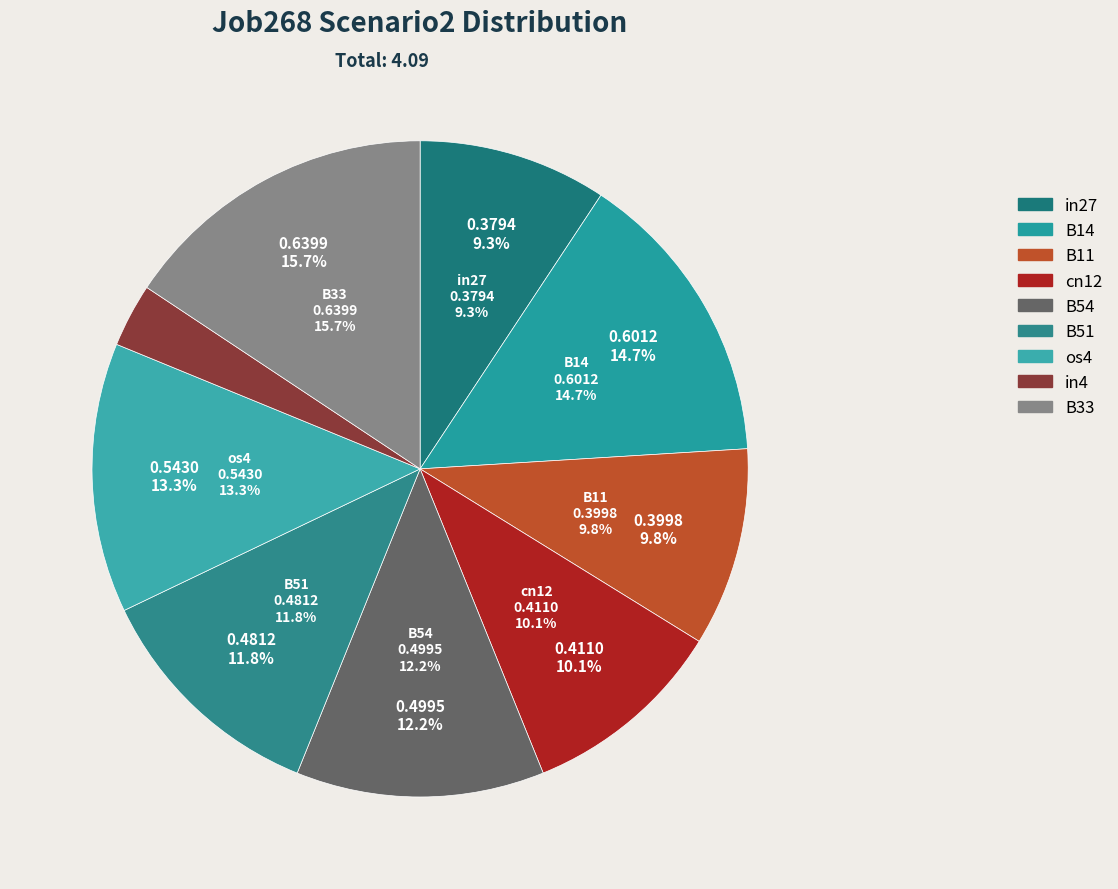

Is it true that cn12 is 1% of the pie?

False